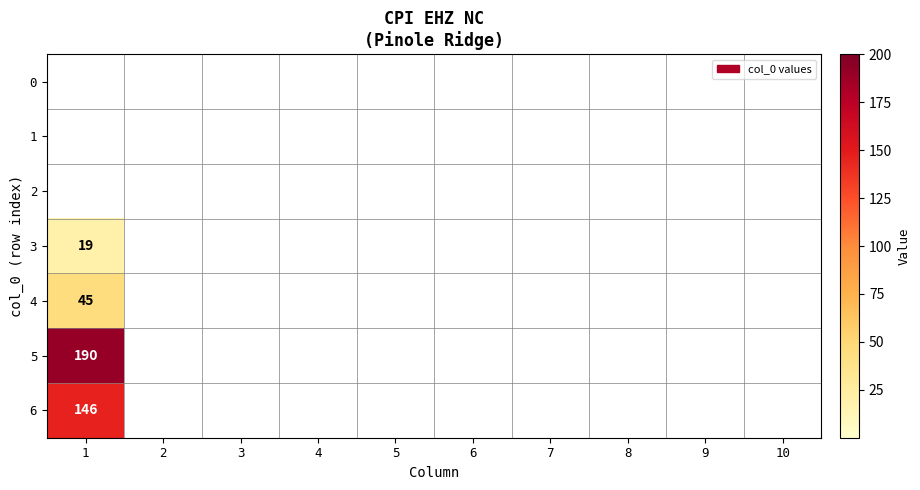

Is it true that 6 equals 75 at 1?

False